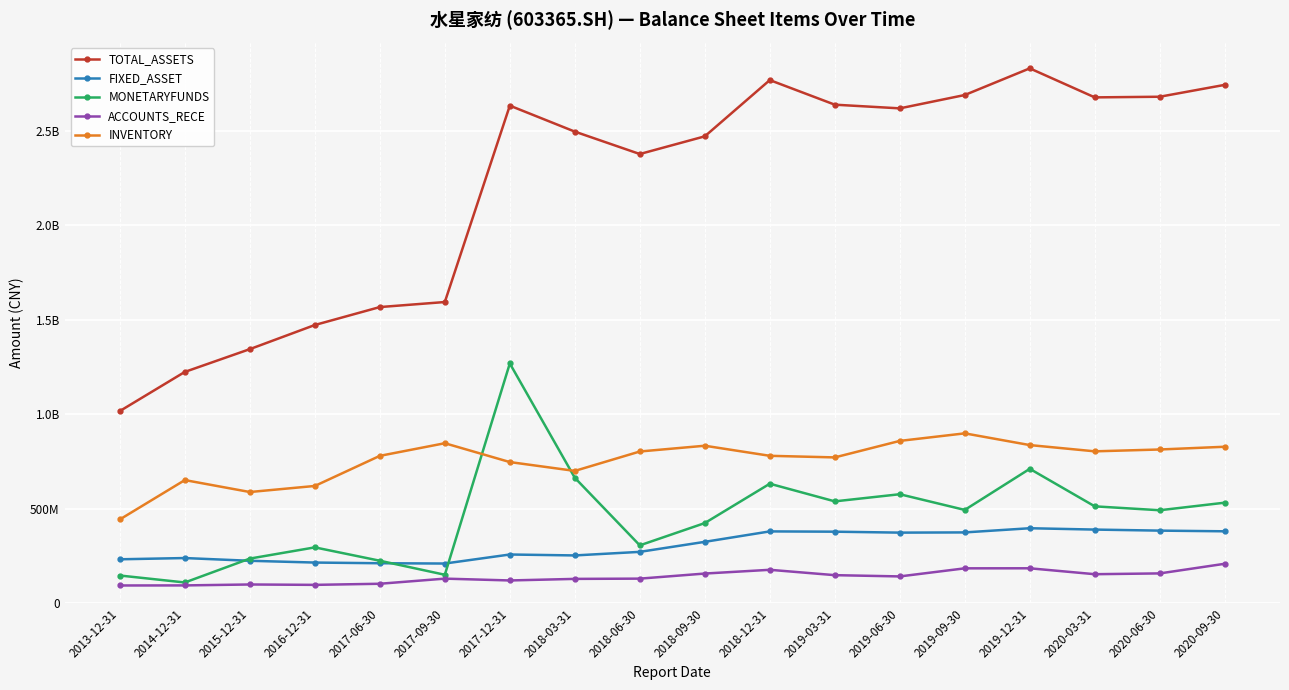

What are all the series names shown in the legend?

TOTAL_ASSETS, FIXED_ASSET, MONETARYFUNDS, ACCOUNTS_RECE, INVENTORY